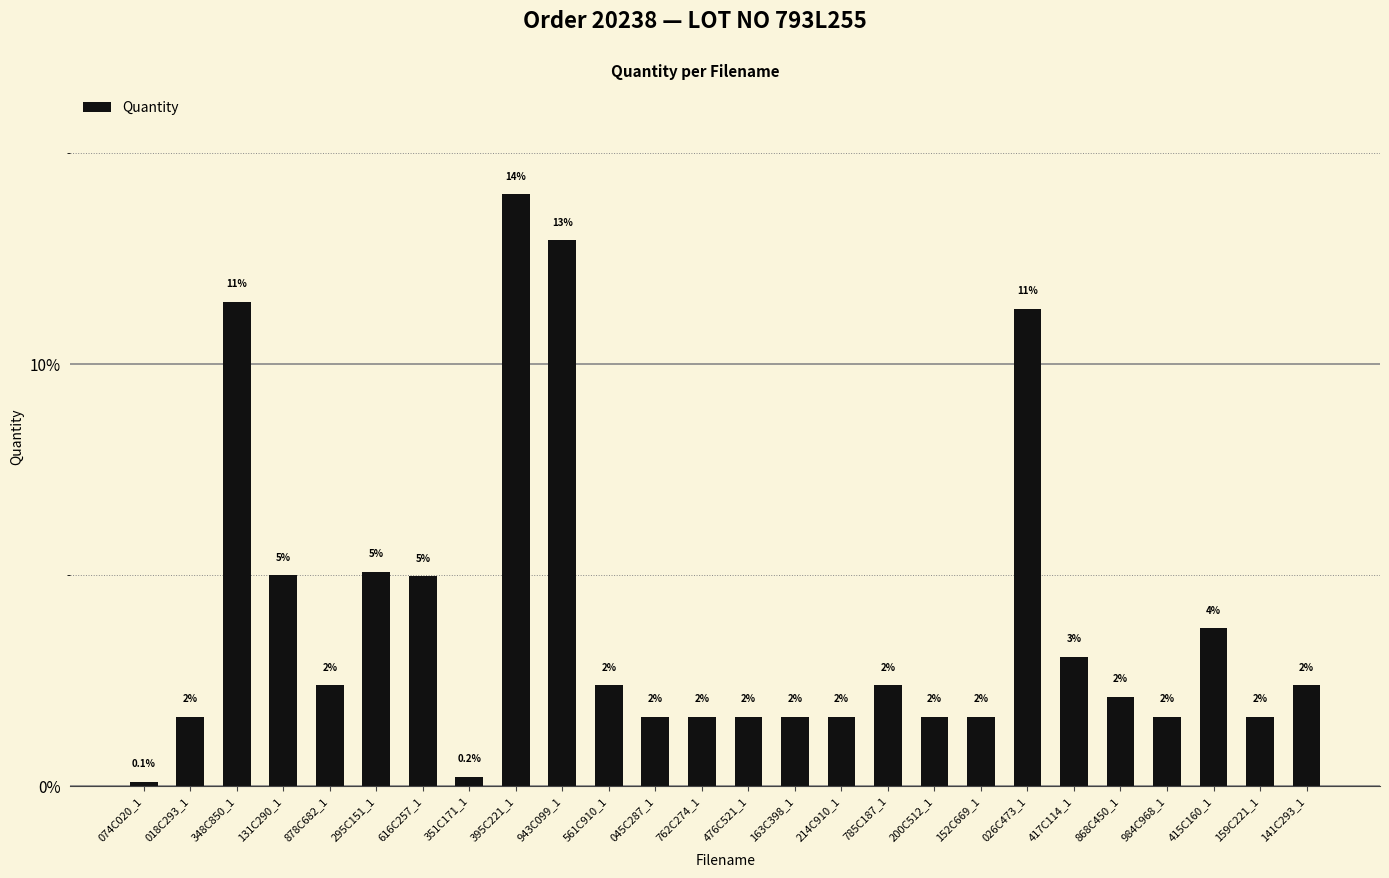

How many bars are there in total?

26